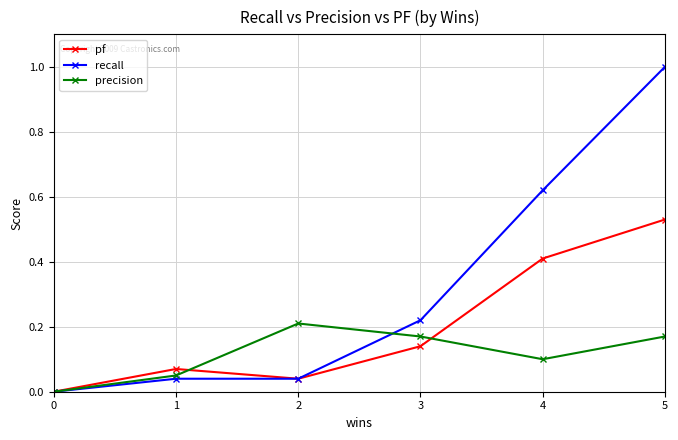

List the series in order of their overall mean, lowest first.

precision, pf, recall